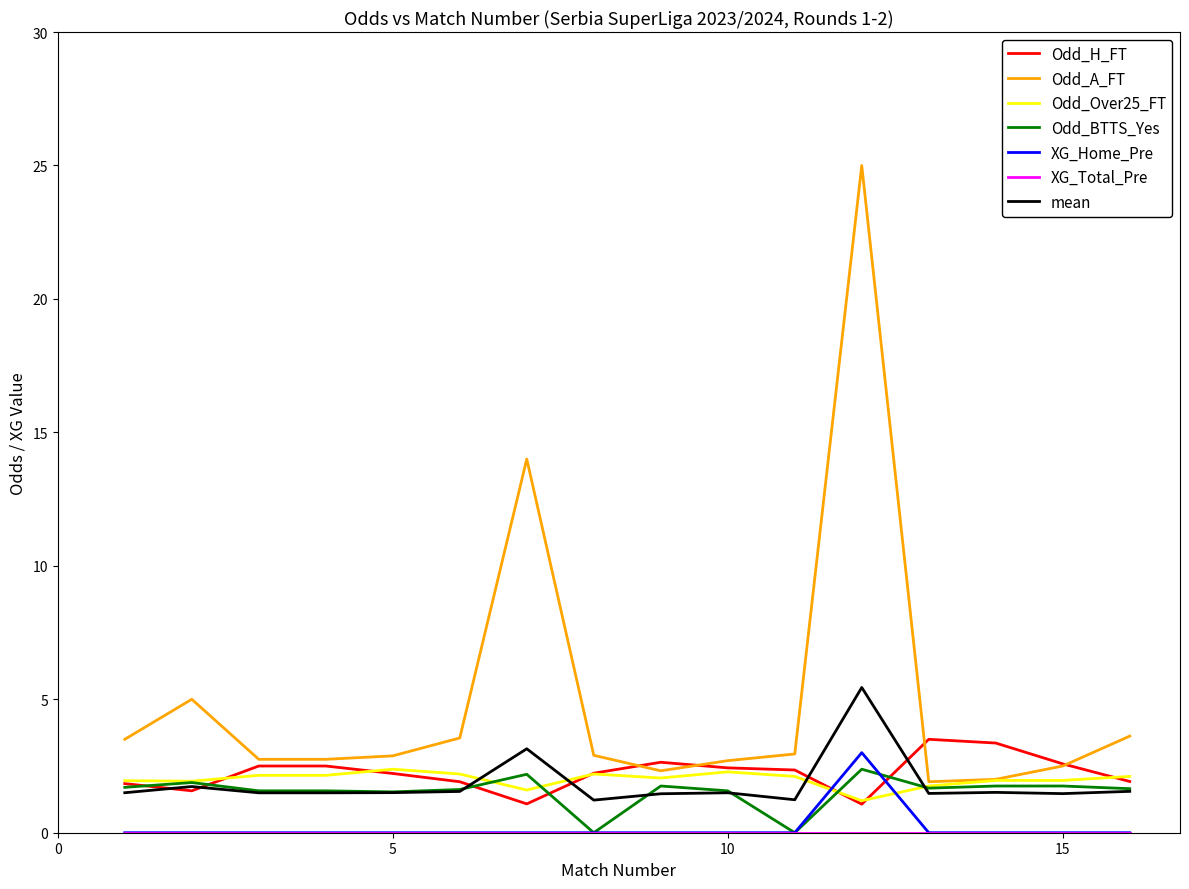

Which series has the largest total across all categories?

Odd_A_FT